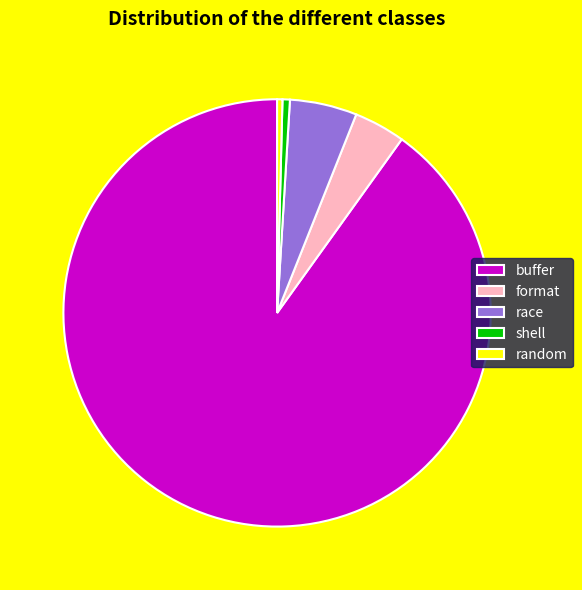

What is the largest slice in the pie chart?

buffer